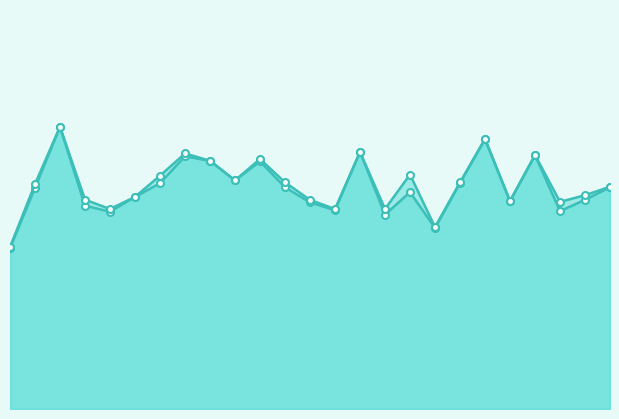

The value of f1_line at 22 is 0.3. True or false?

False